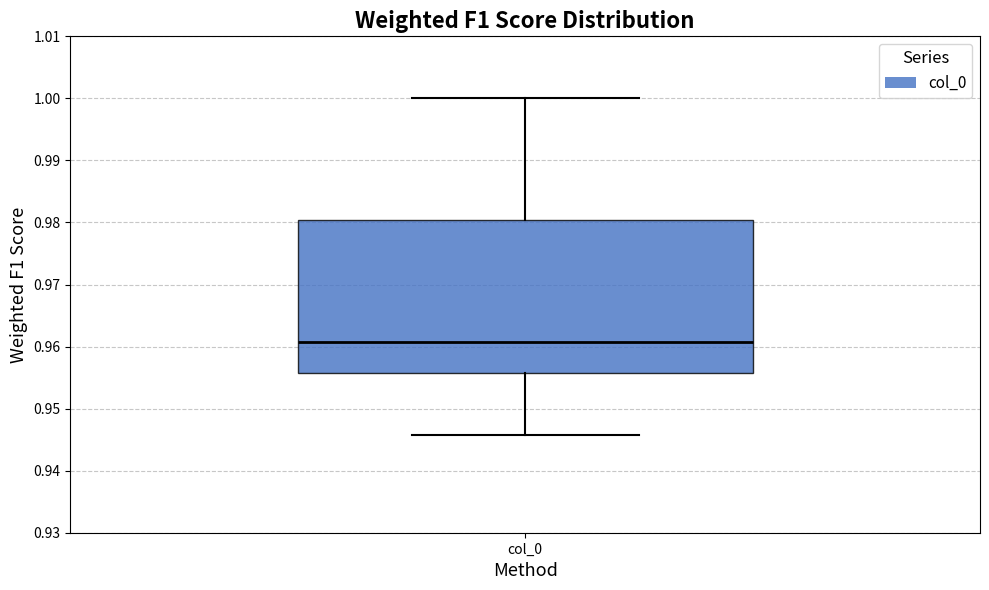

Transcribe this box plot: give where the median line is, the range the box spans, and where the two whiskers end, as read against the y-axis. The values are not printed on the chart, so give them approximately, as read against the axis.

median 0.961, box 0.956 to 0.980, whiskers 0.946 to 1.000